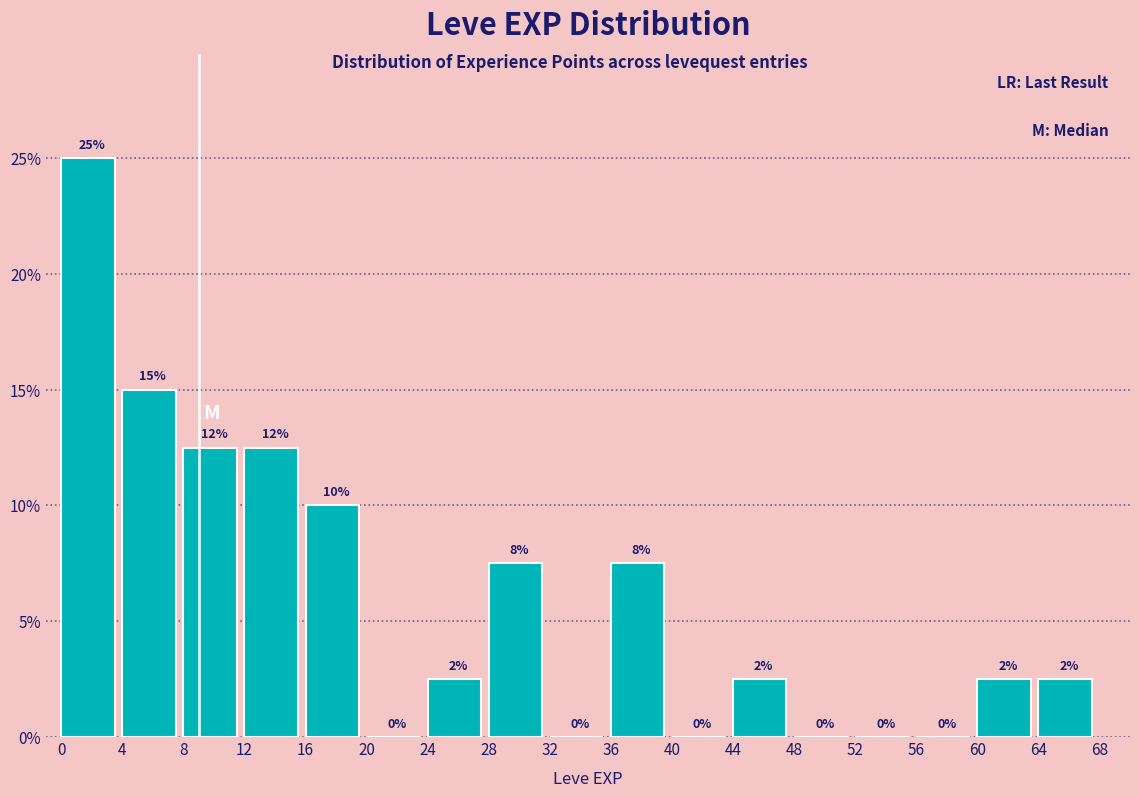

Over which range of the x-axis is the bar tallest?

0 to 4